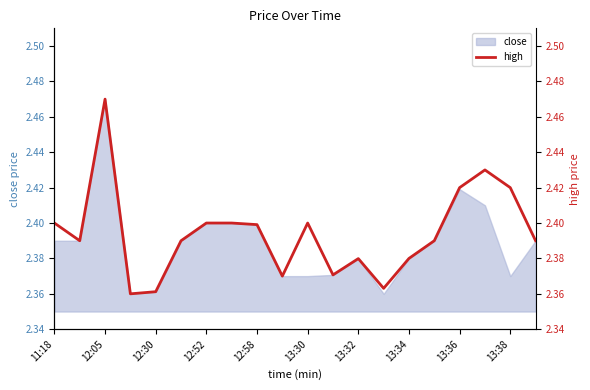

How many points are higher than both their immediate neighbors (excluding endpoints)?

4